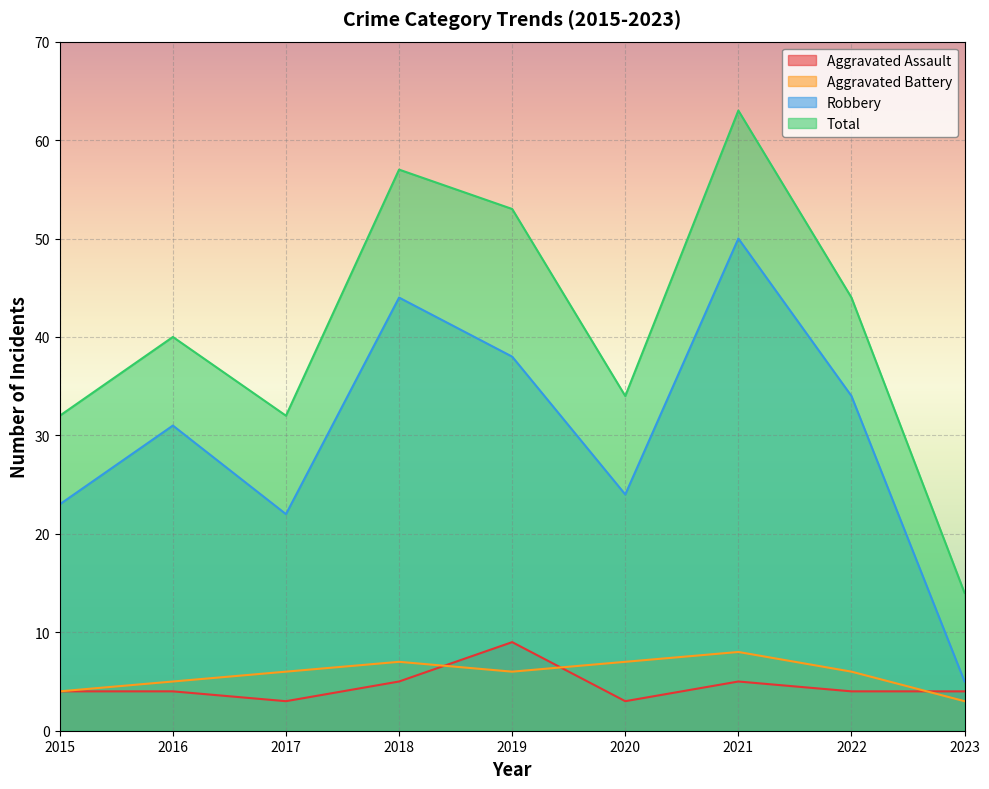

True or false: Aggravated Assault has a value of 9 at 2019.

True